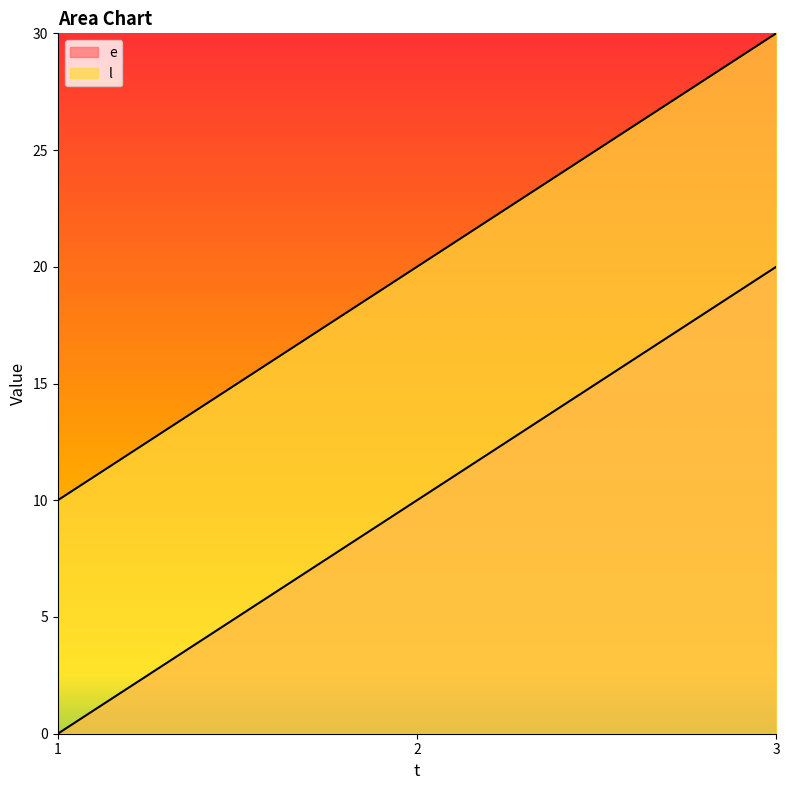

Rank the series by their maximum value, from highest to lowest.

l, e